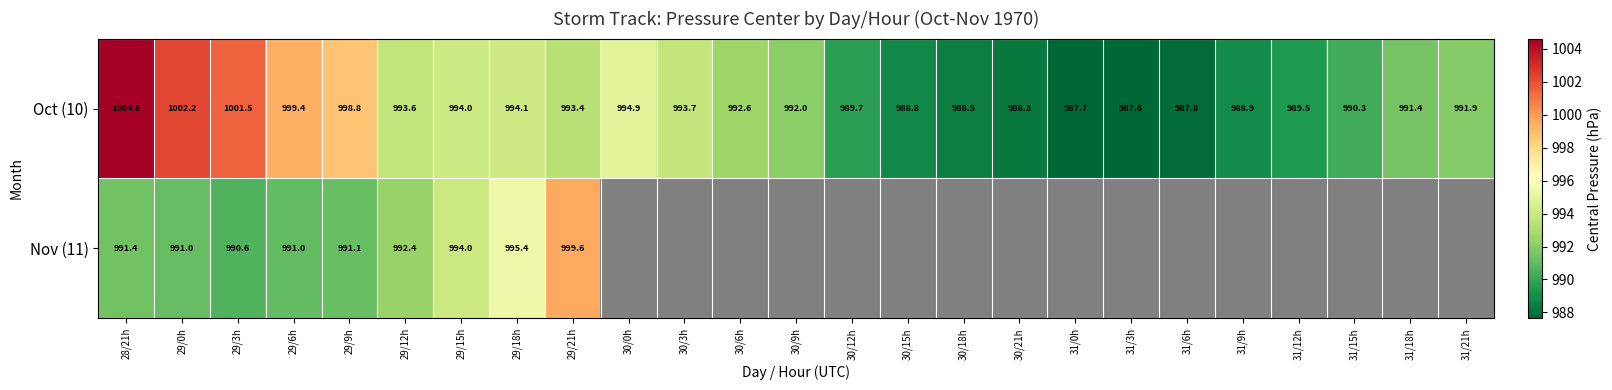

How many categories are shown in the chart?

25